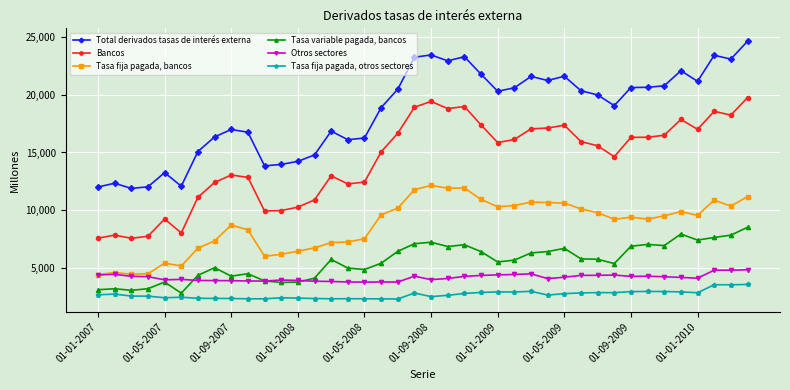

List the series in order of their peak value, lowest first.

Tasa fija pagada, otros sectores, Otros sectores, Tasa variable pagada, bancos, Tasa fija pagada, bancos, Bancos, Total derivados tasas de interés externa